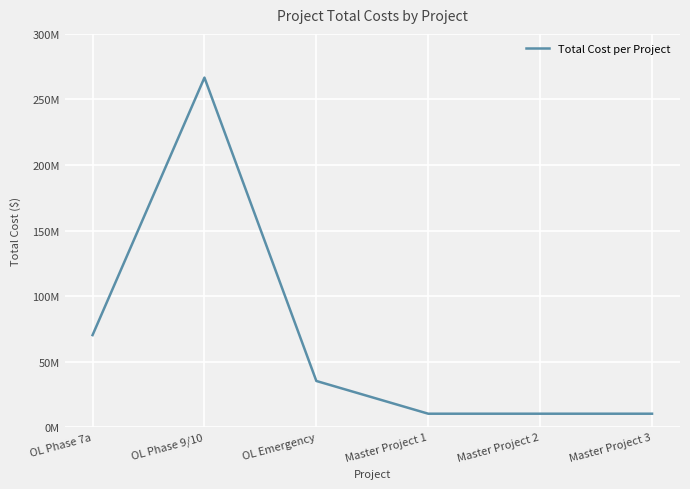

Reading left to right, transcribe all the data shown in this chart.

OL Phase 7a=70254024.4	OL Phase 9/10=266654276.3	OL Emergency=35270000.0	Master Project 1=10300000.0	Master Project 2=10300000.0	Master Project 3=10300000.0